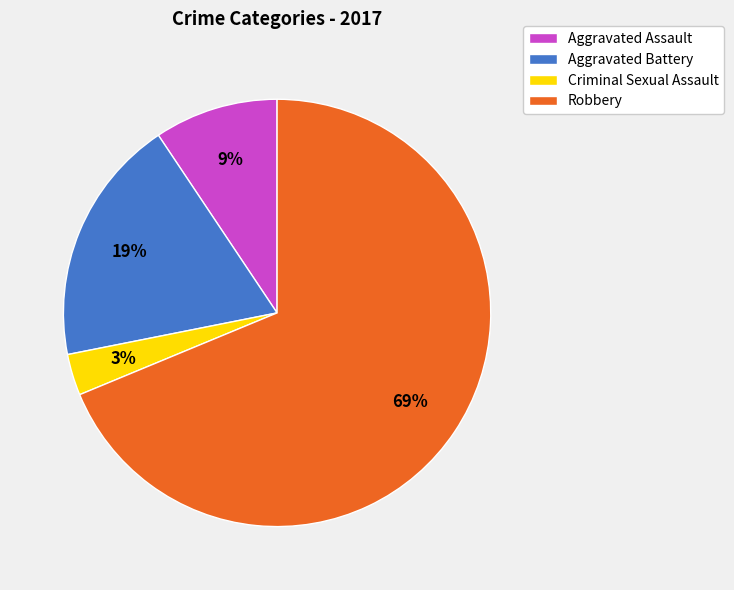

To the nearest percent, what is the difference between the Criminal Sexual Assault and Aggravated Battery slice percentages?

16%